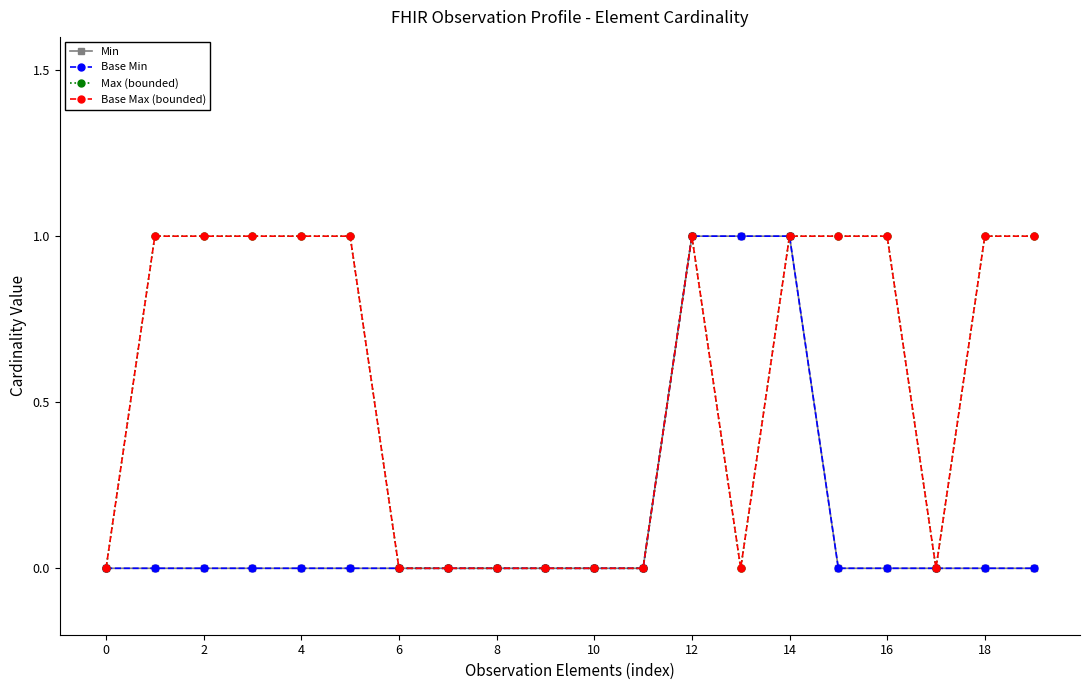

Does the chart have visible grid lines?

No